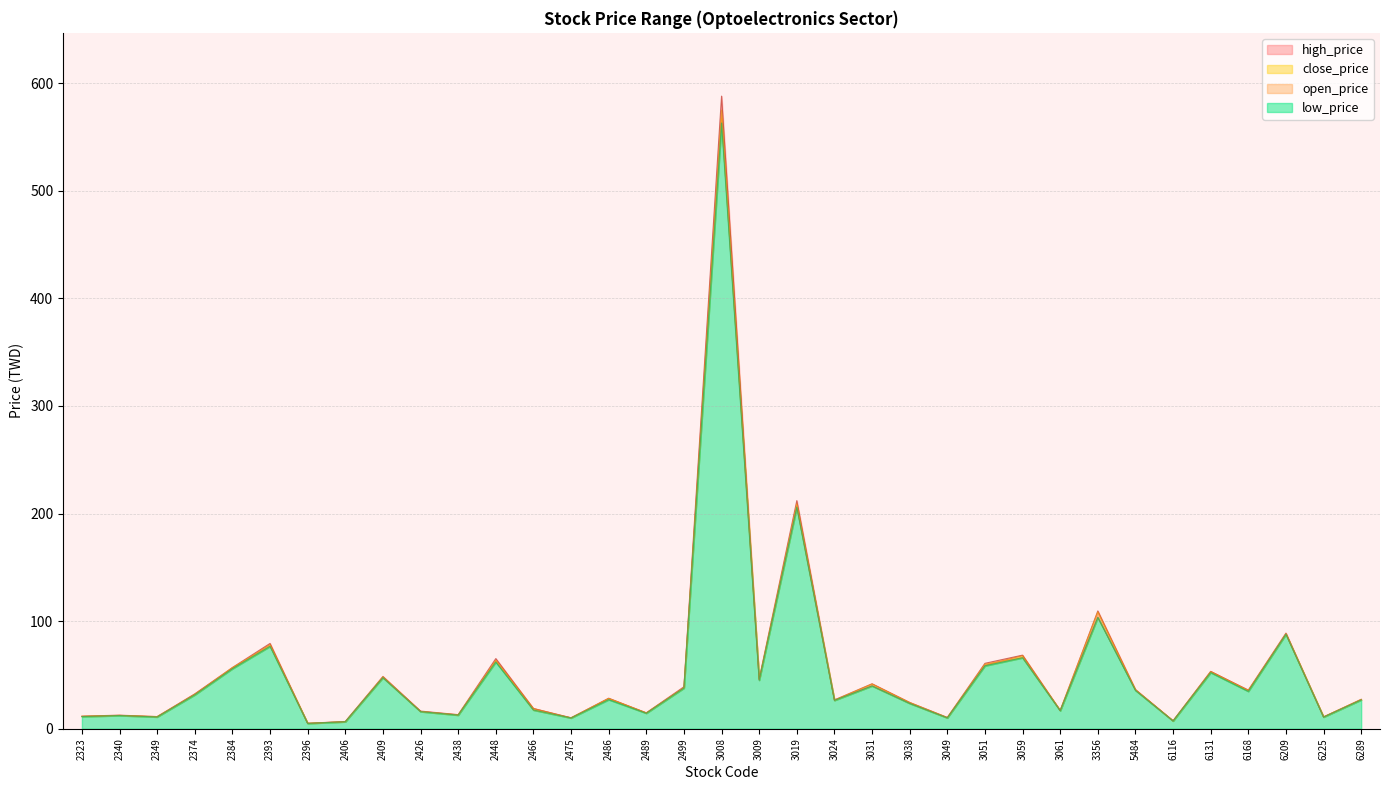

What is the difference between the maximum and second lowest values in the high_price series?

581.2